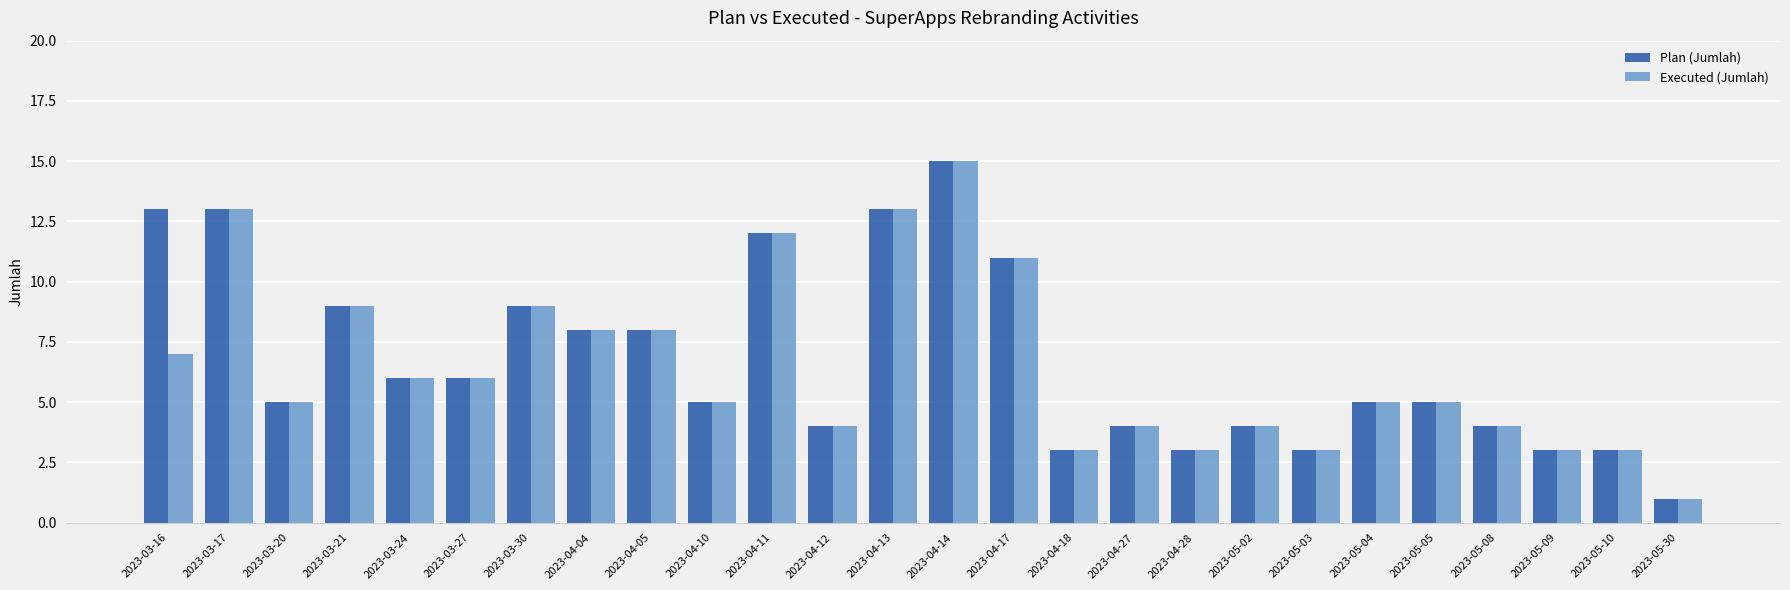

What is the value of the Executed (Jumlah) bar at the 8th from the left?

8